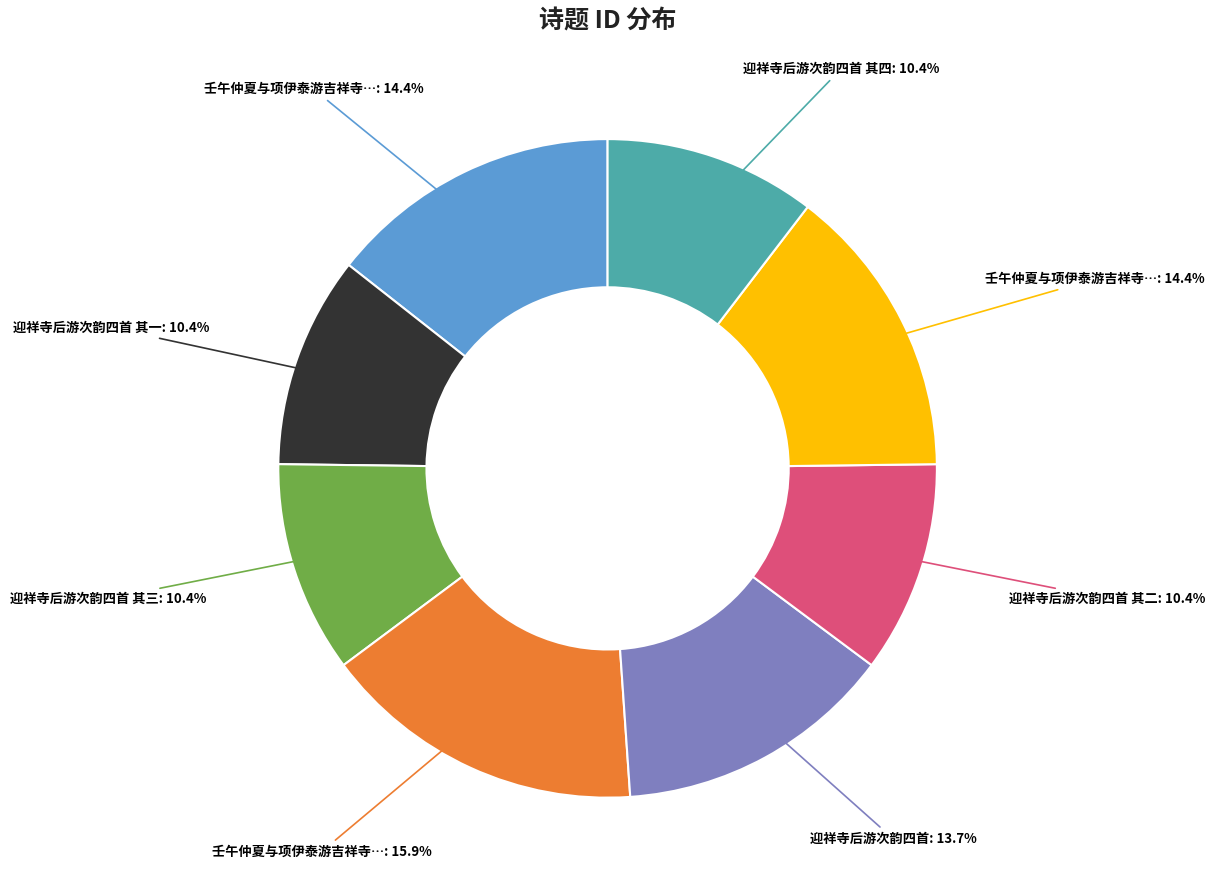

Is there any slice that represents more than half of the pie?

No